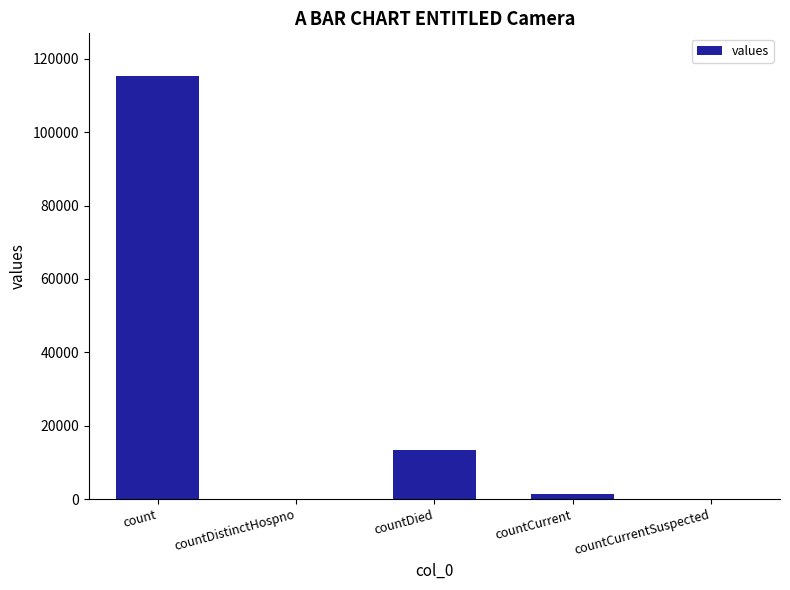

Is it true that the value at countCurrentSuspected is 0?

True